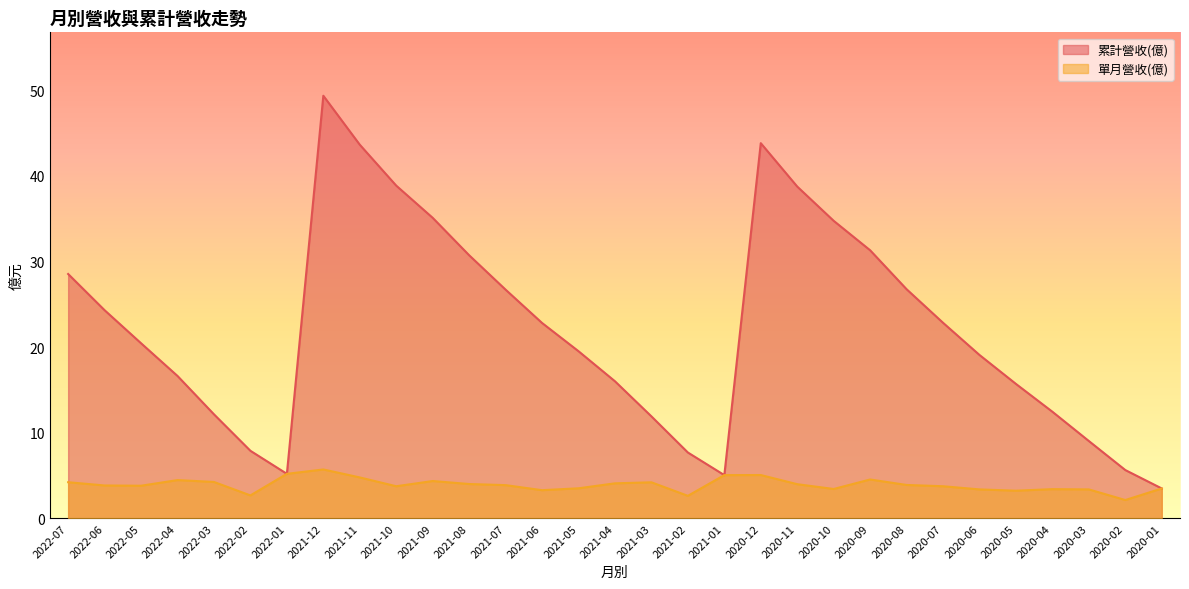

What is the label of the 4th point from the right?

2020-04